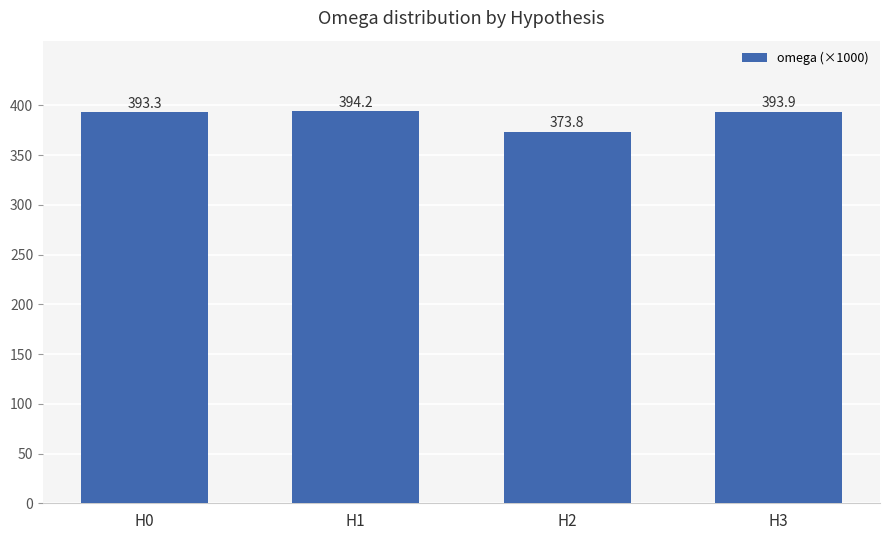

List the labels in order of value, largest first.

H1, H3, H0, H2